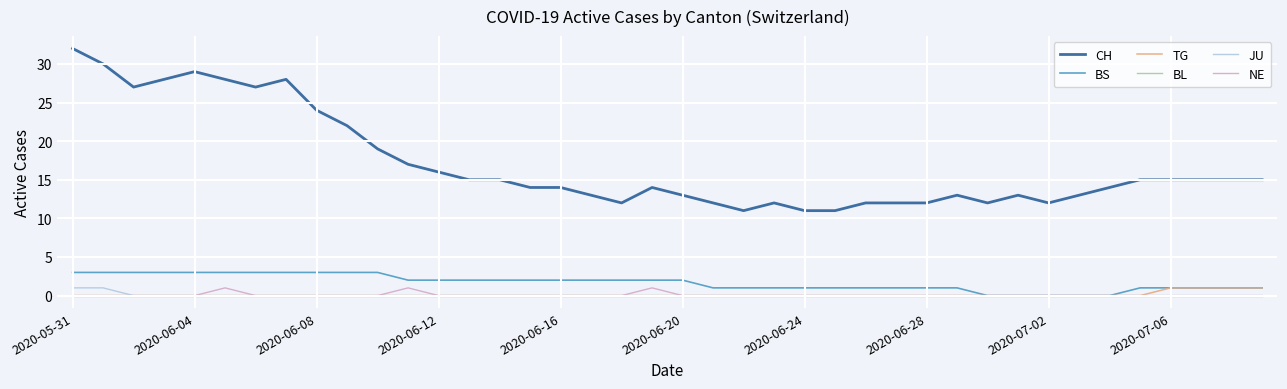

True or false: BL and CH intersect in this chart.

False